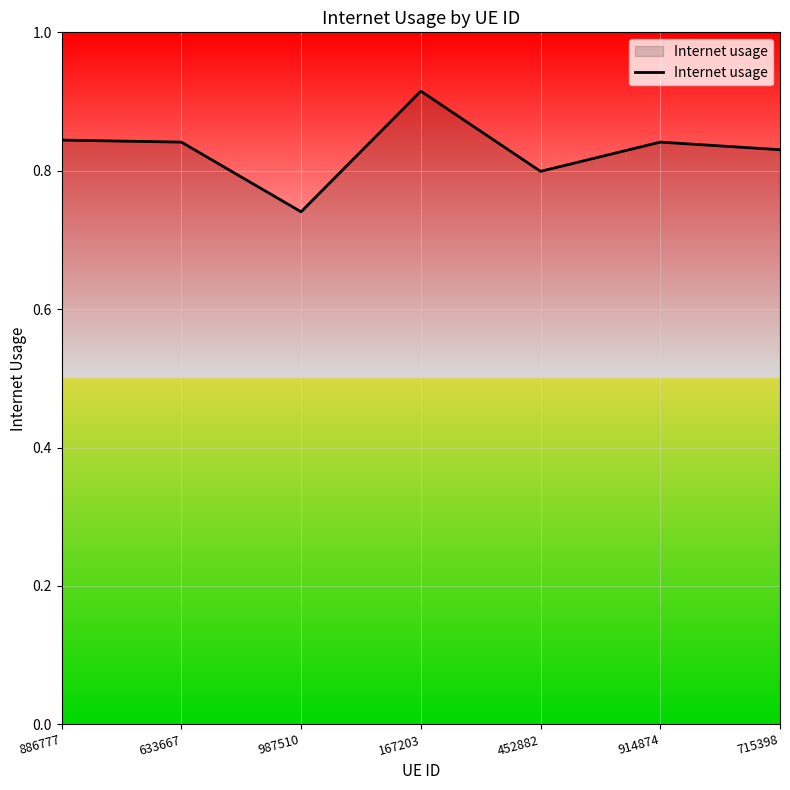

Where is the first local minimum?

987510